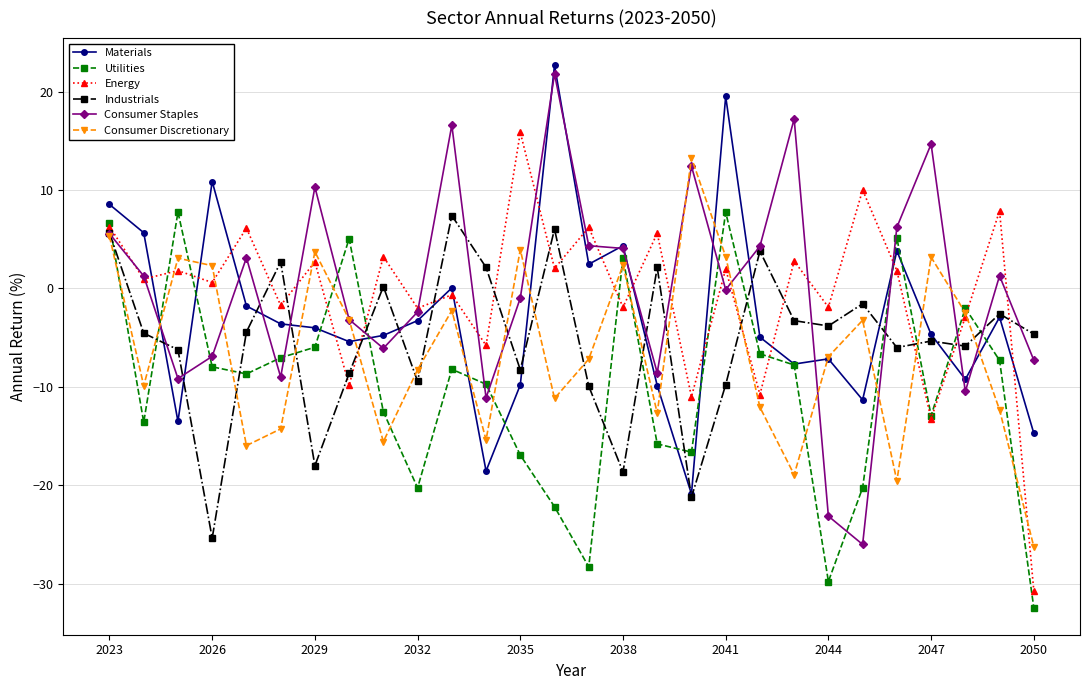

How many times do Utilities and Consumer Discretionary cross each other?

17